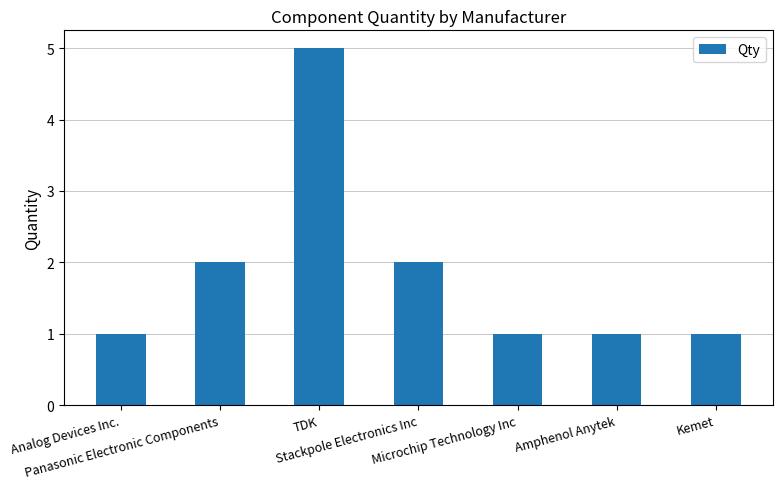

True or false: the data shows 1 at Panasonic Electronic Components.

False